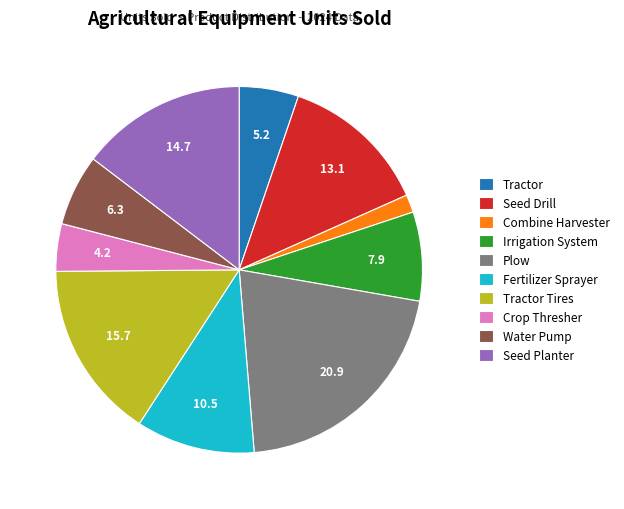

How many segments does this pie chart have?

10